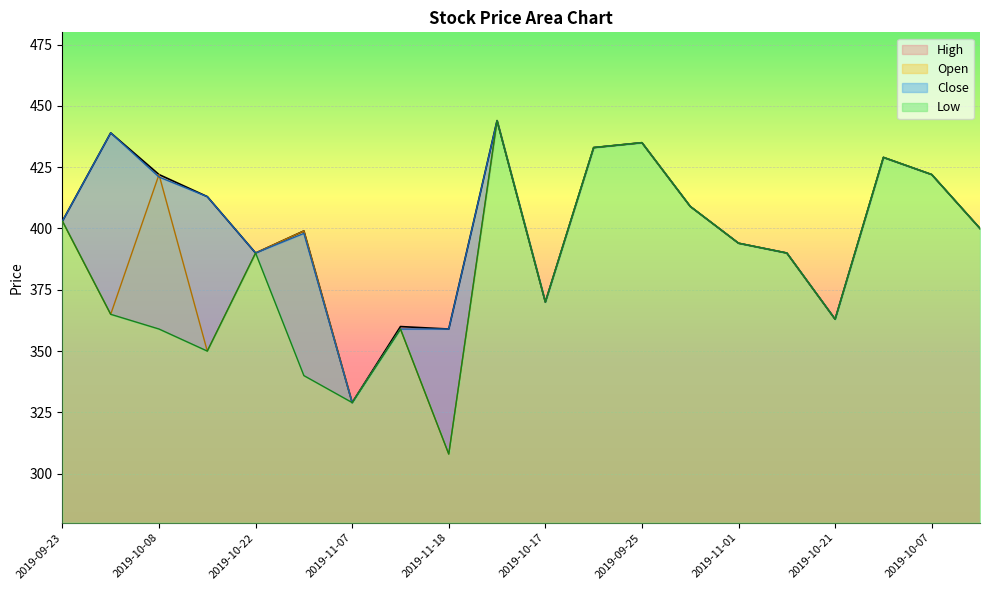

What is the value of the Open point at the 20th from the left?

400